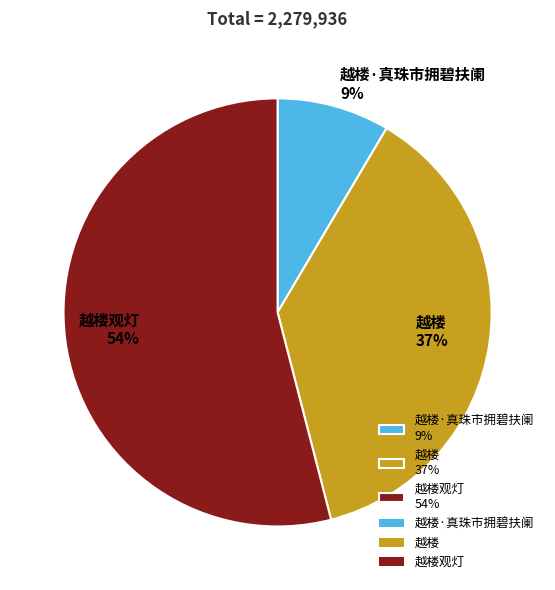

What is the largest slice in the pie chart?

越楼观灯 54%